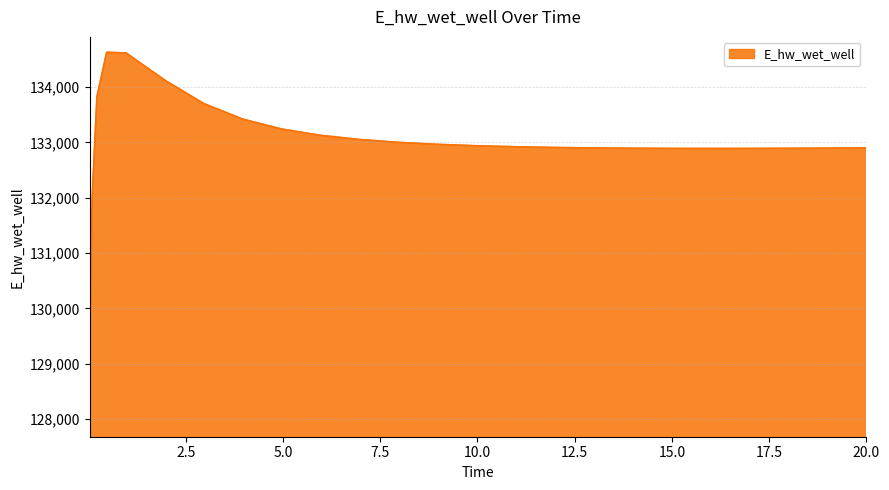

What is the minimum value shown in the chart?

129070.4